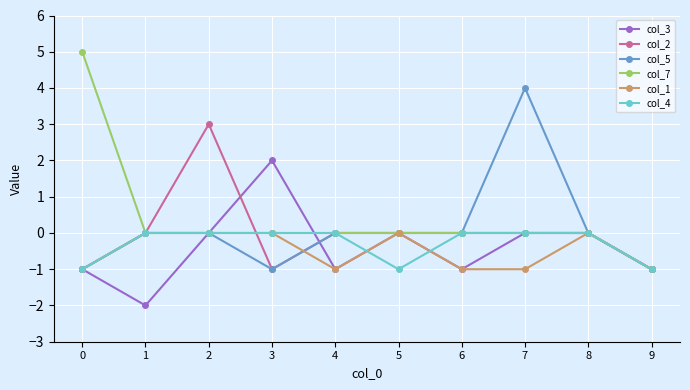

Is the value of col_3 at 0 greater than the value of col_5 at 4?

No